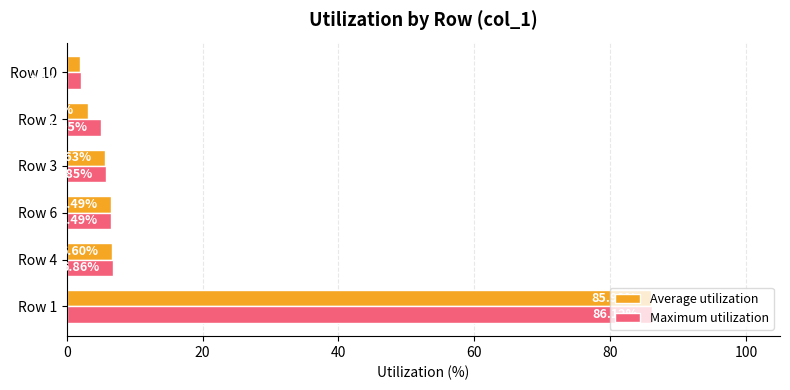

Where is Maximum utilization nearest to the value 44?

Row 4